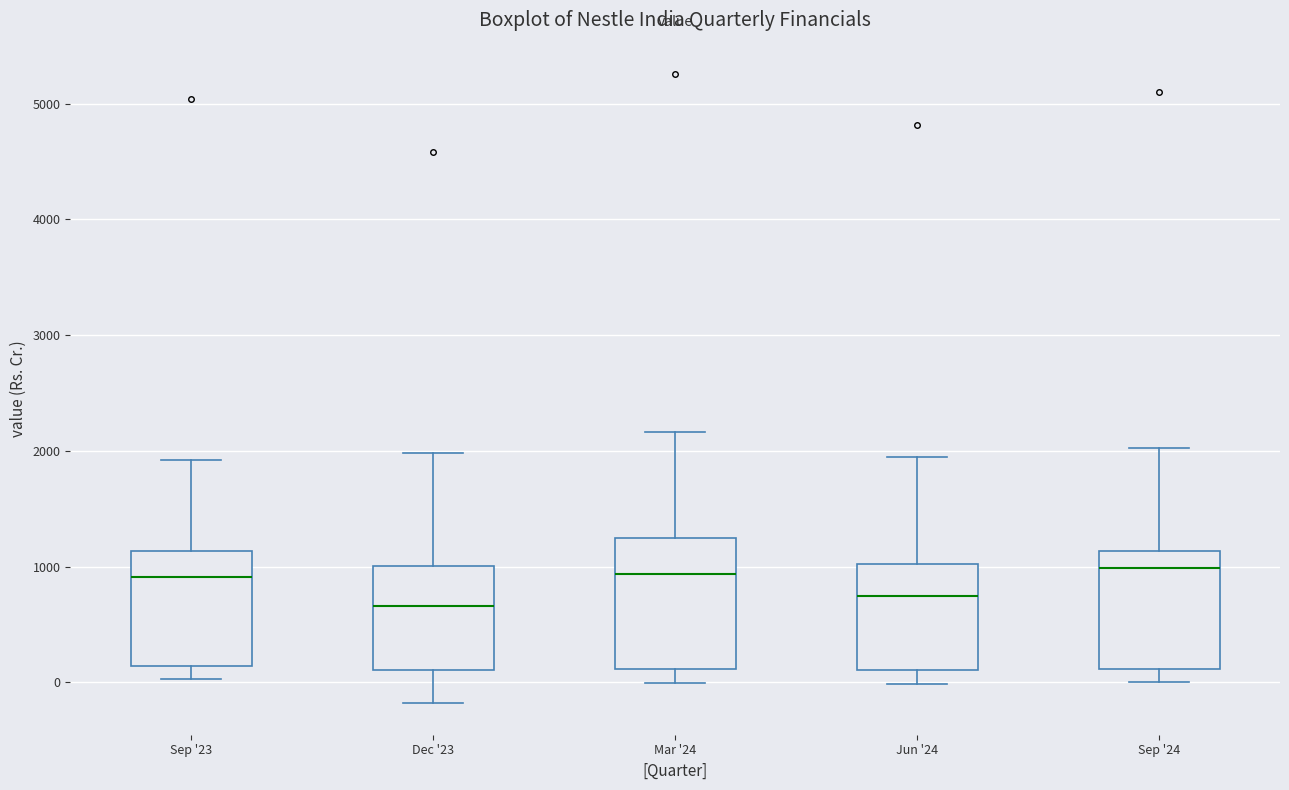

Reading left to right, read every box against the y-axis: the position of its median line, the range the box covers, and the ends of its whiskers. The values are not printed on the chart, so give them approximately, as read against the axis.

Sep '23: median 900, box 100 to 1100, whiskers 0 to 1900
Dec '23: median 700, box 100 to 1000, whiskers -200 to 2000
Mar '24: median 900, box 100 to 1200, whiskers 0 to 2200
Jun '24: median 700, box 100 to 1000, whiskers 0 to 1900
Sep '24: median 1000, box 100 to 1100, whiskers 0 to 2000